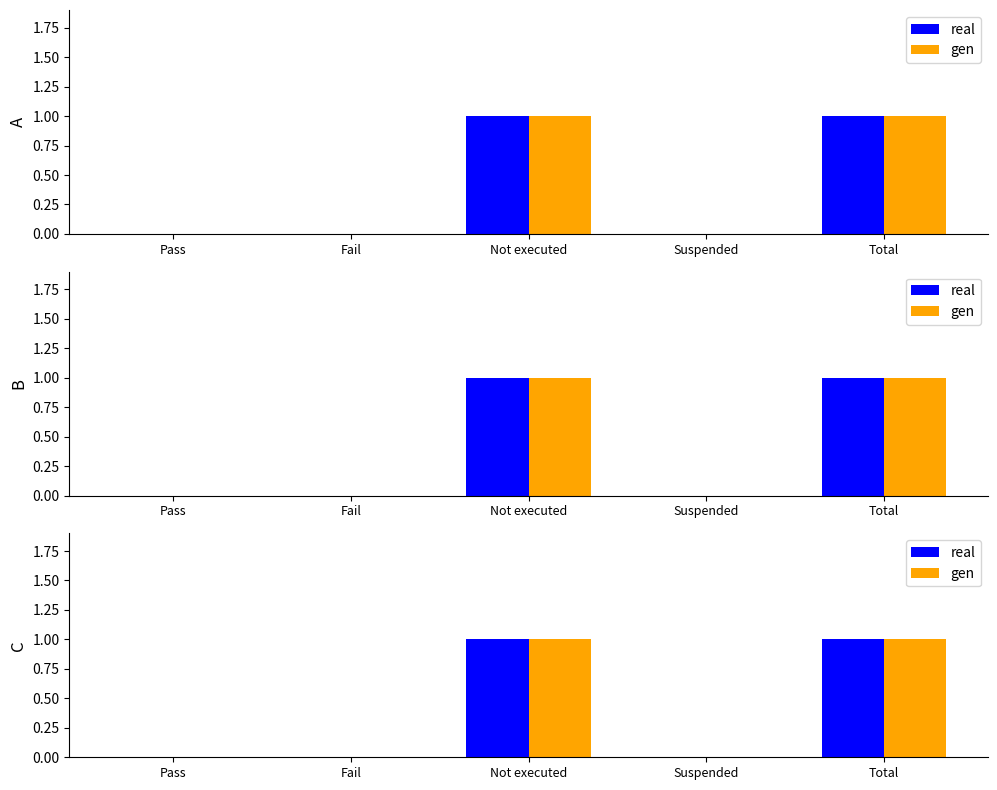

What is the label of the 5th bar from the left?

Total